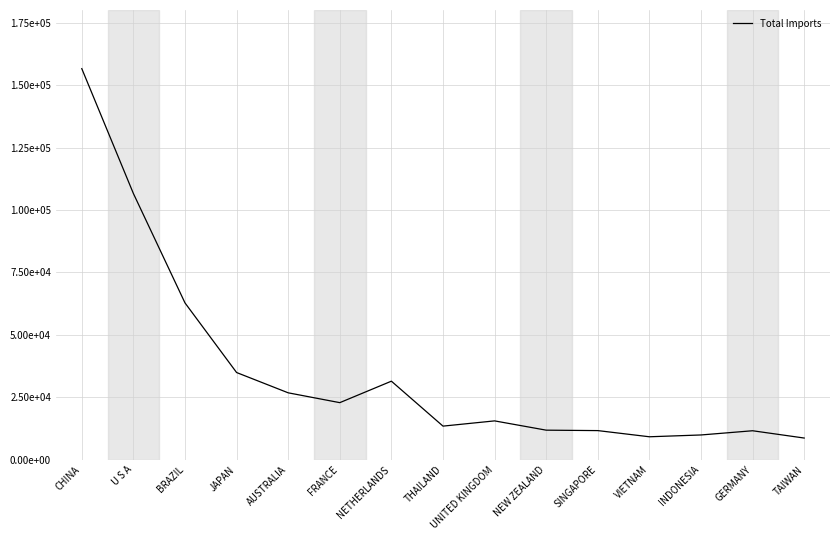

Does the chart display data point markers on the line(s)?

No